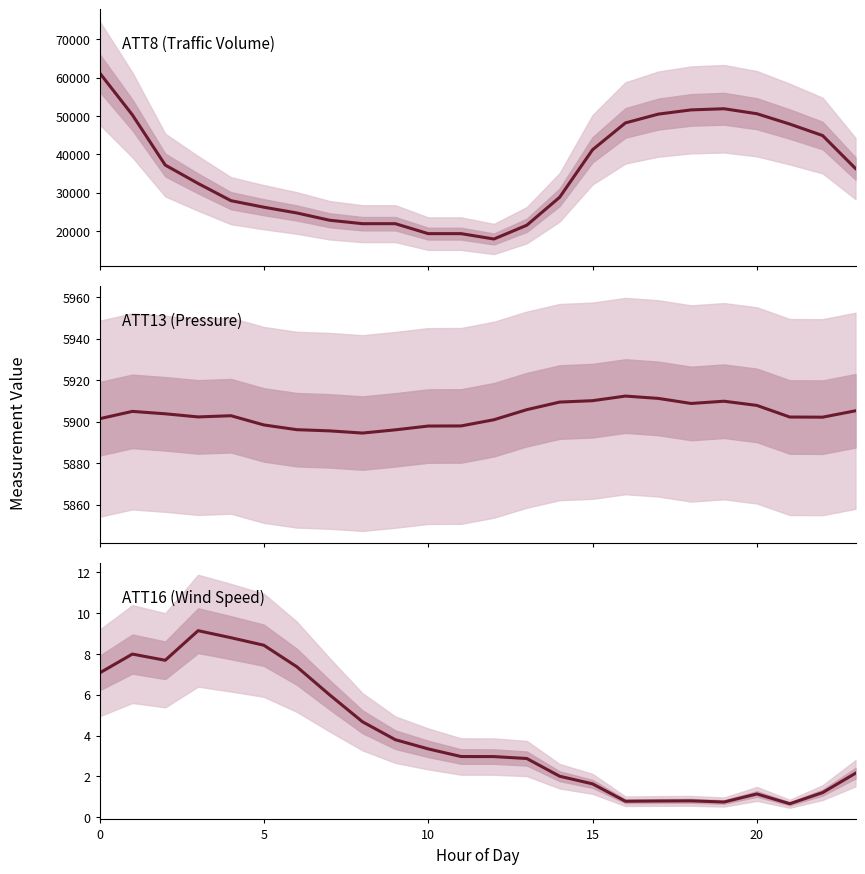

How many data points in ATT16 are less than 2?

8